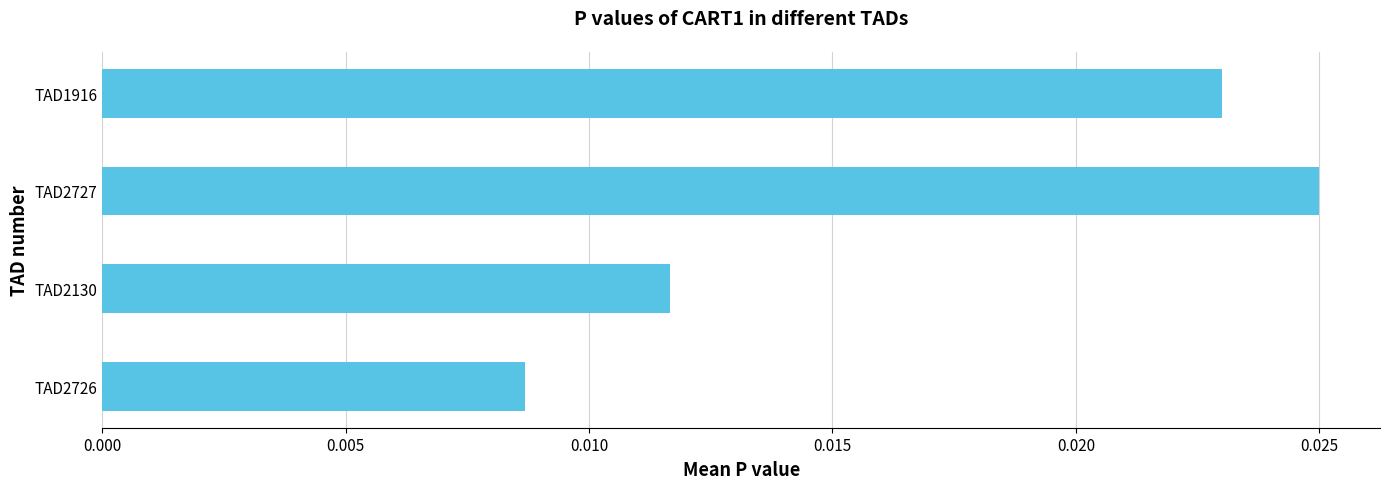

How many bars are there in total?

4